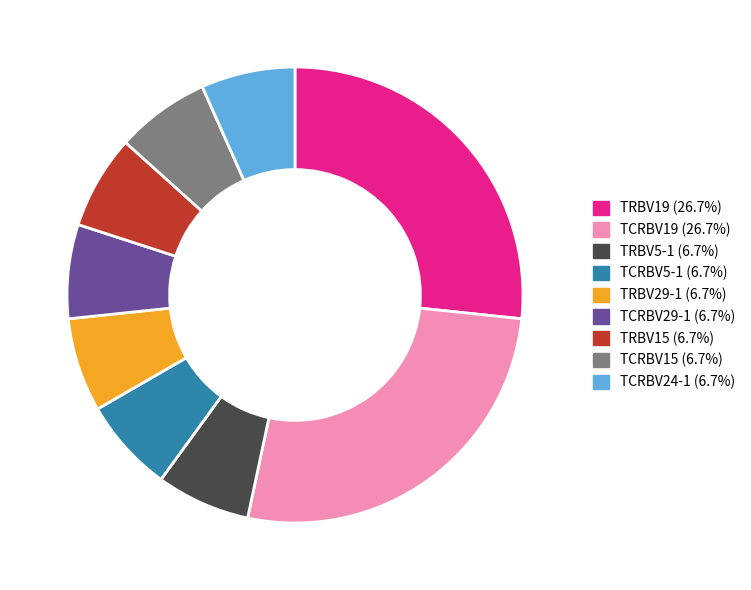

Do TRBV15 and TCRBV15 together represent more than half of the pie?

No